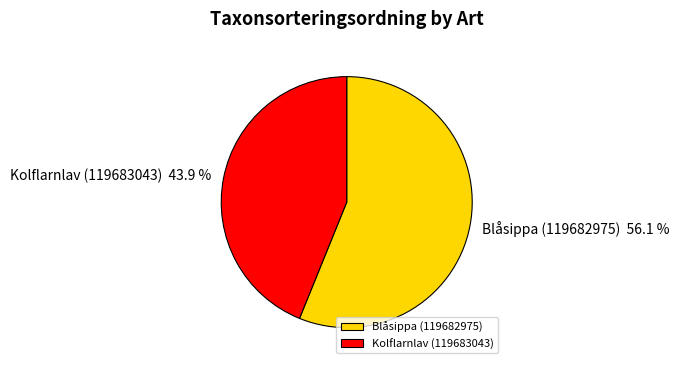

Count the number of slices in the pie.

2